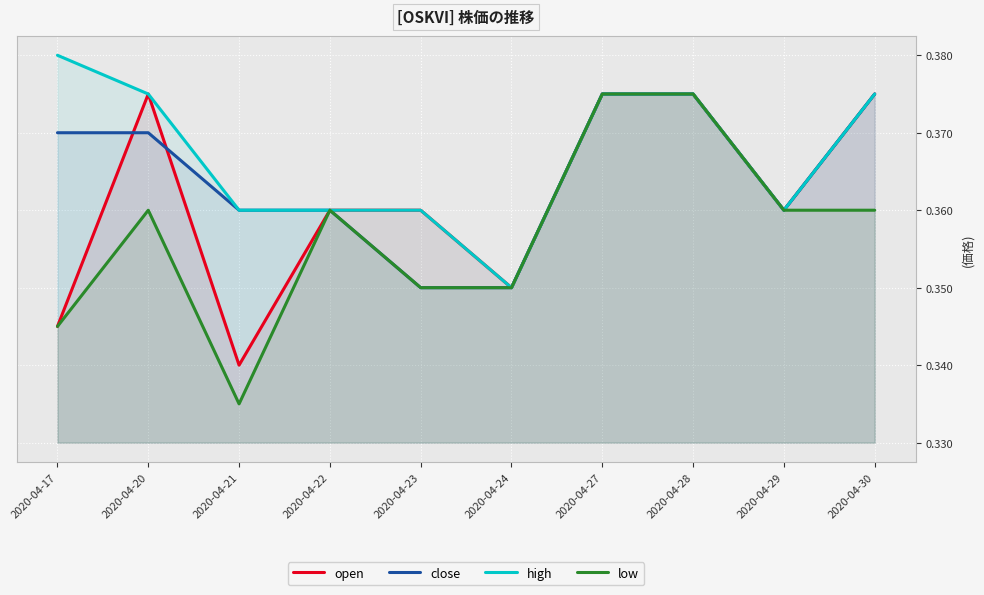

What is the value of the open point at the 10th from the left?

0.4